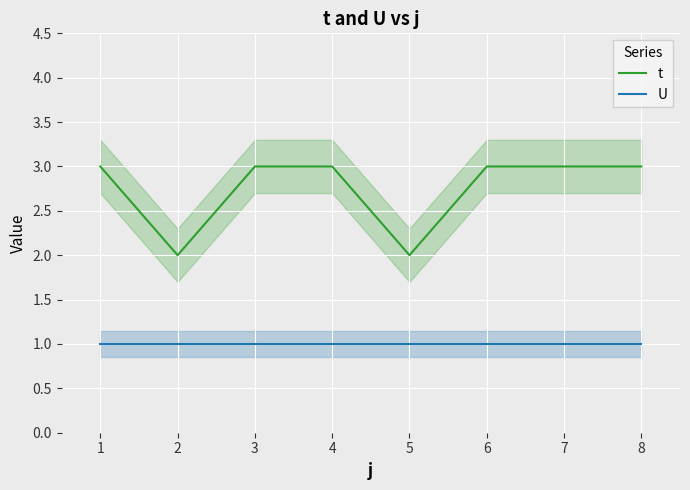

The value of t at 1 is 3. True or false?

True